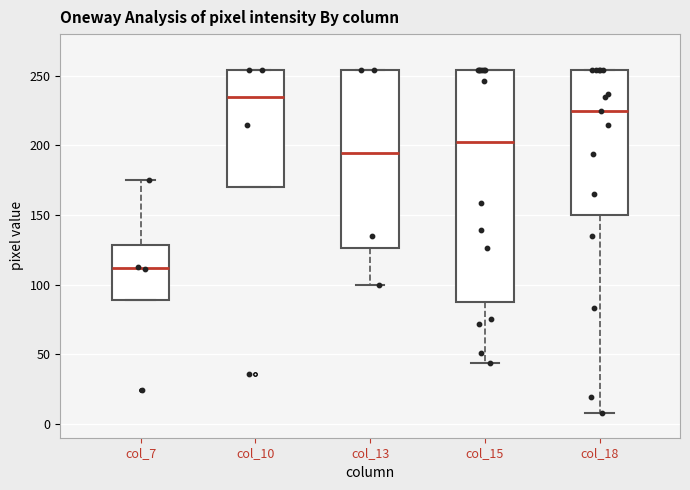

Comparing the boxes themselves (not the whiskers), which one is the tallest?

col_15